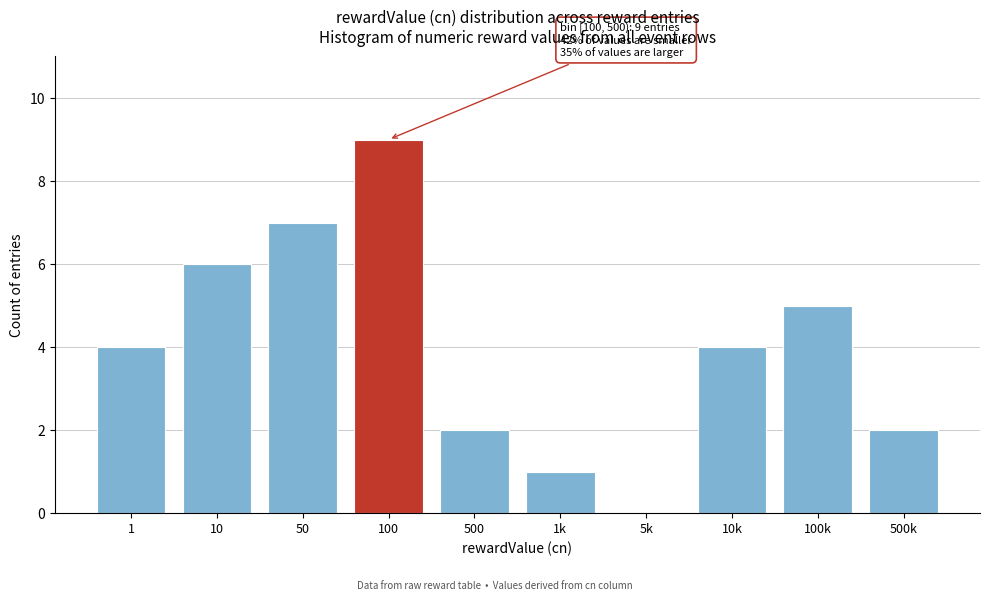

Reading left to right, transcribe all the data shown in this chart.

1=4	10=6	50=7	100=9	500=2	1k=1	5k=0	10k=4	100k=5	500k=2